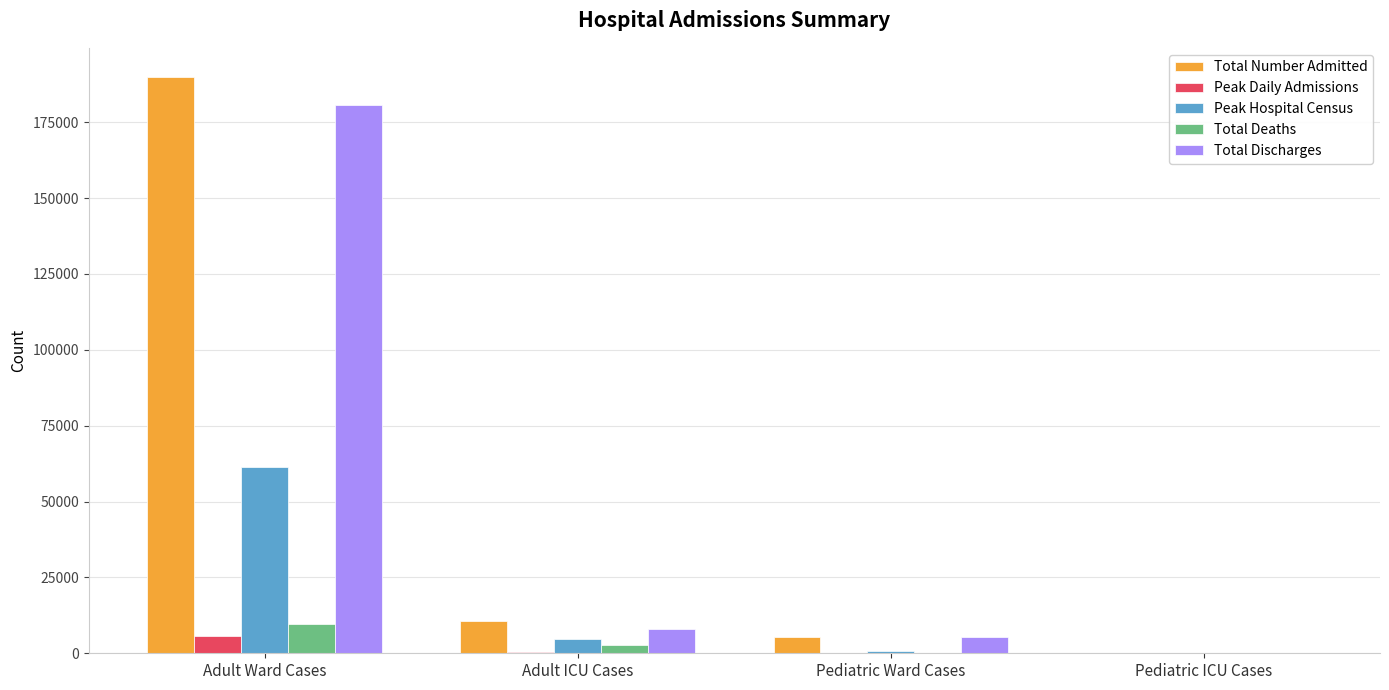

Where does the Total Deaths series first go above 2624?

Adult Ward Cases